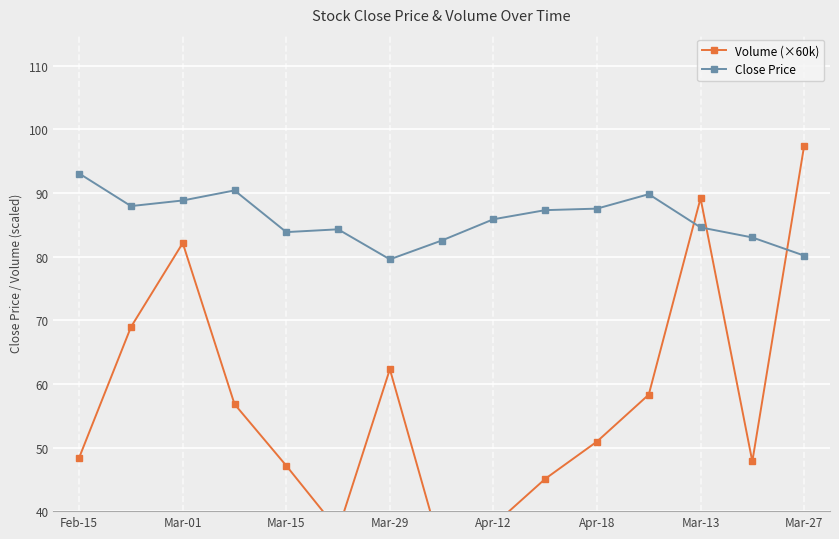

Rank the series by their average value, from lowest to highest.

Volume (×60k), Close Price